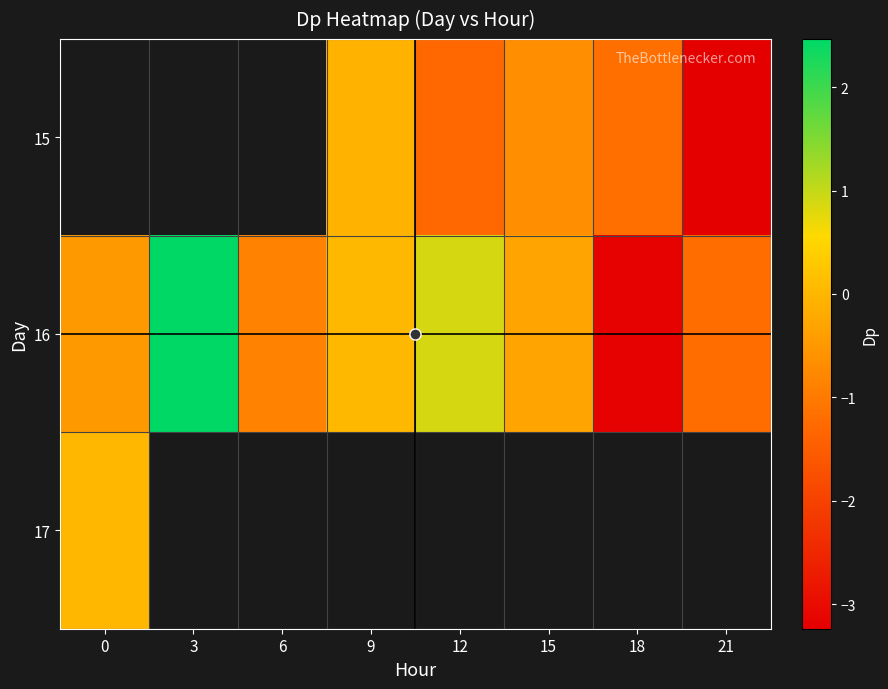

Between 18 and 21, which series saw the biggest shift?

15